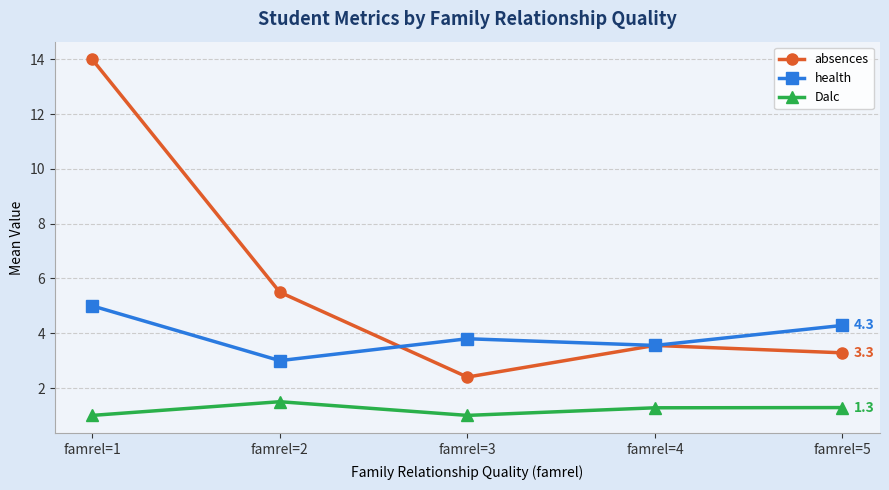

At which category does the chart reach its peak across all series?

famrel=1